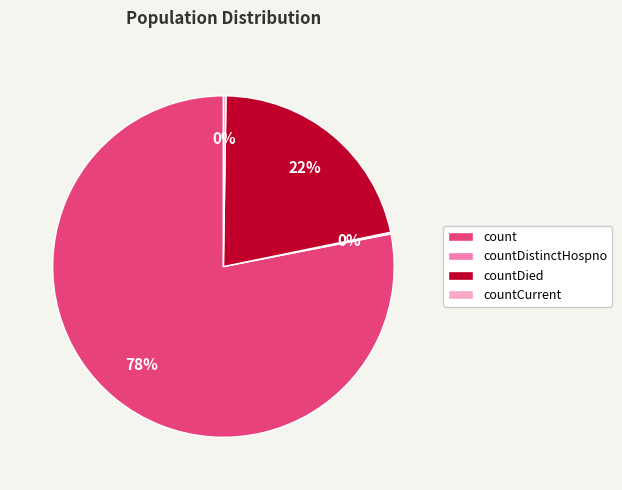

Which slice represents more than half of the pie?

count